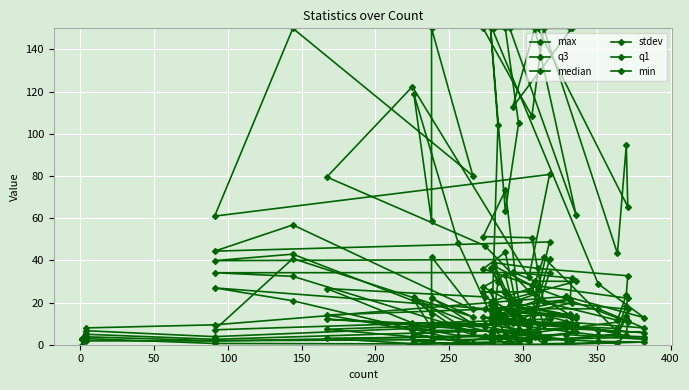

In q3, how many points are lower than both neighbors (excluding endpoints)?

10